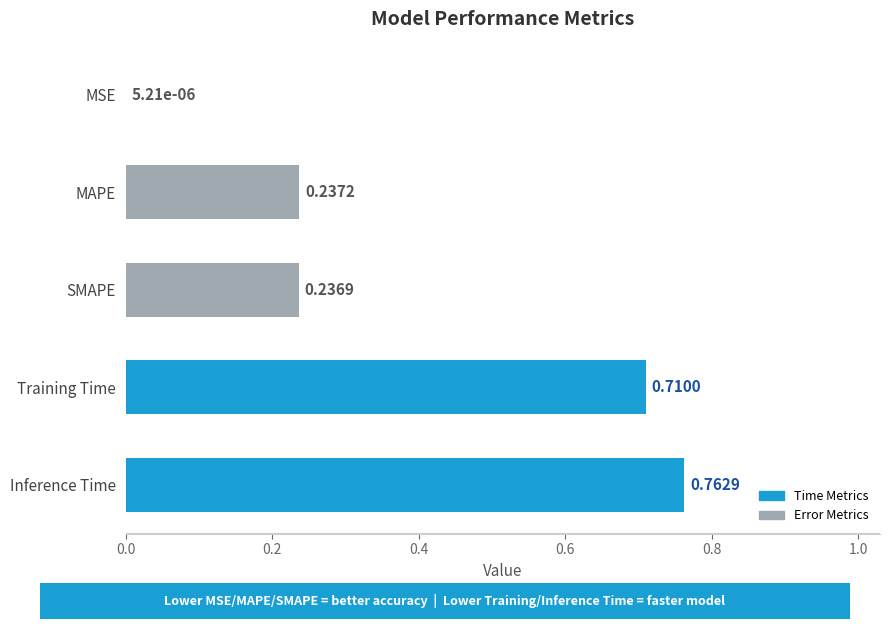

What is the sum of all values?

1.9